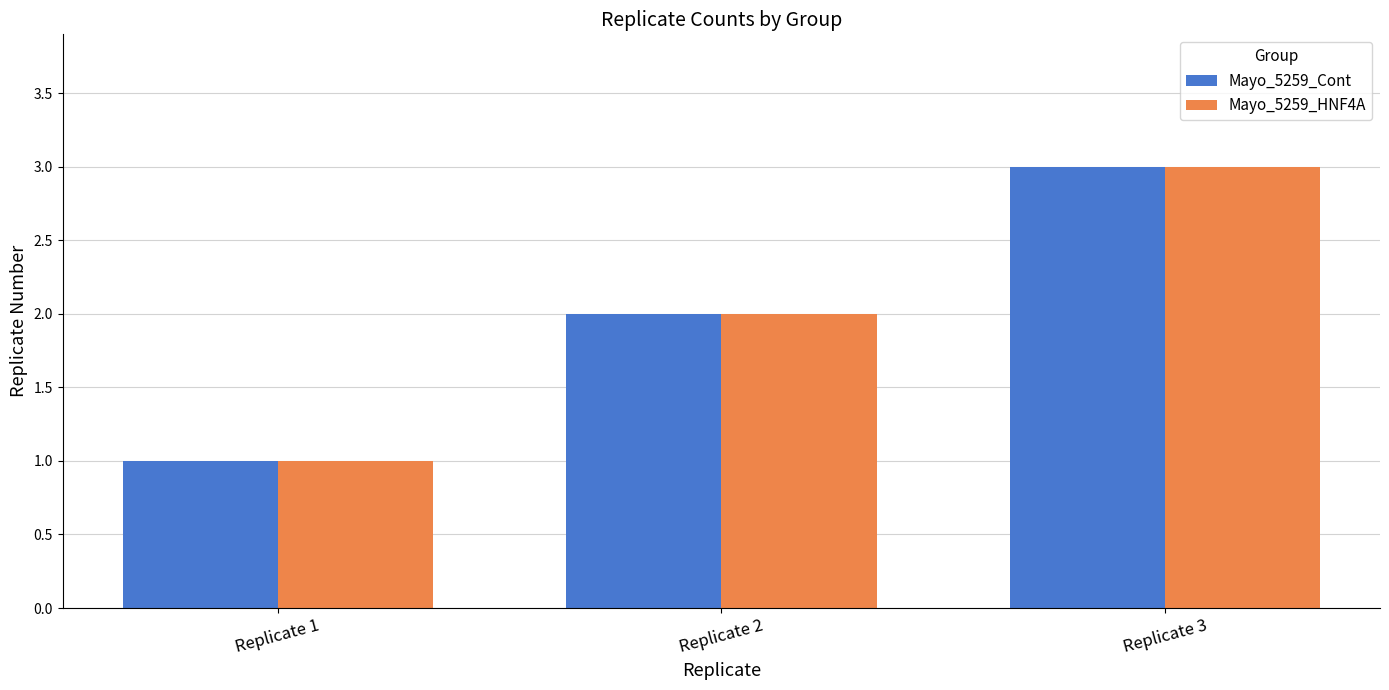

What is the sum of all Mayo_5259_Cont values?

6